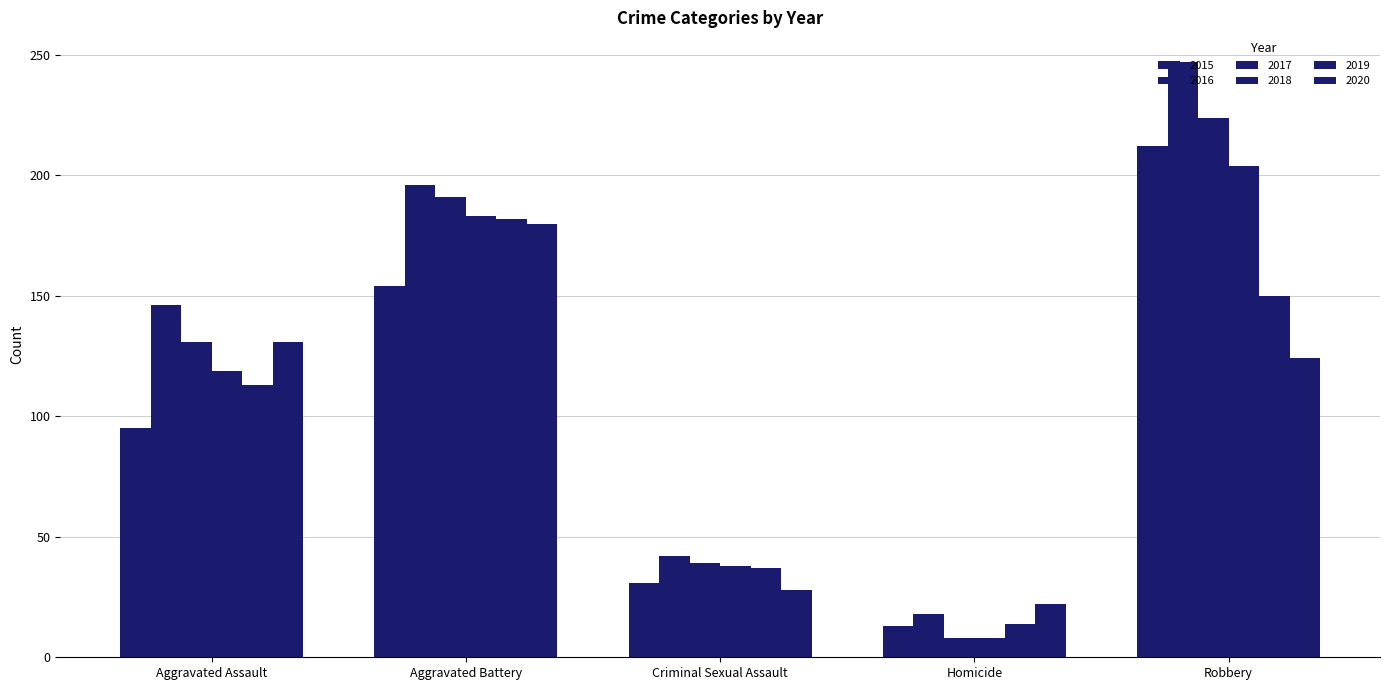

How many values in the 2015 series are below 95?

2